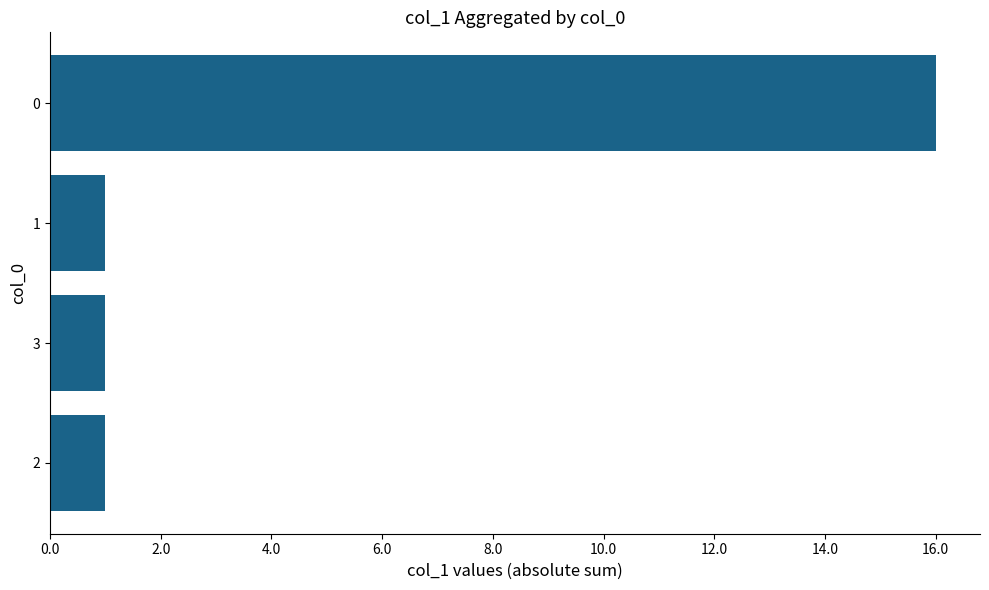

The value at 0 is 27. True or false?

False